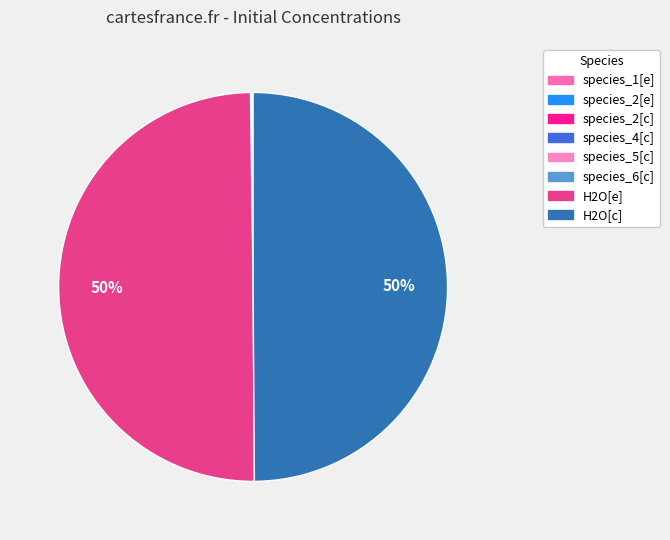

Is it true that H2O[c] is 50% of the pie?

True